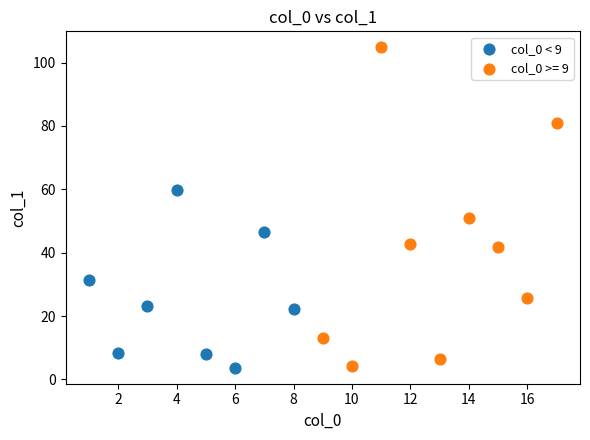

Which series contains the highest Y value?

col_0 >= 9